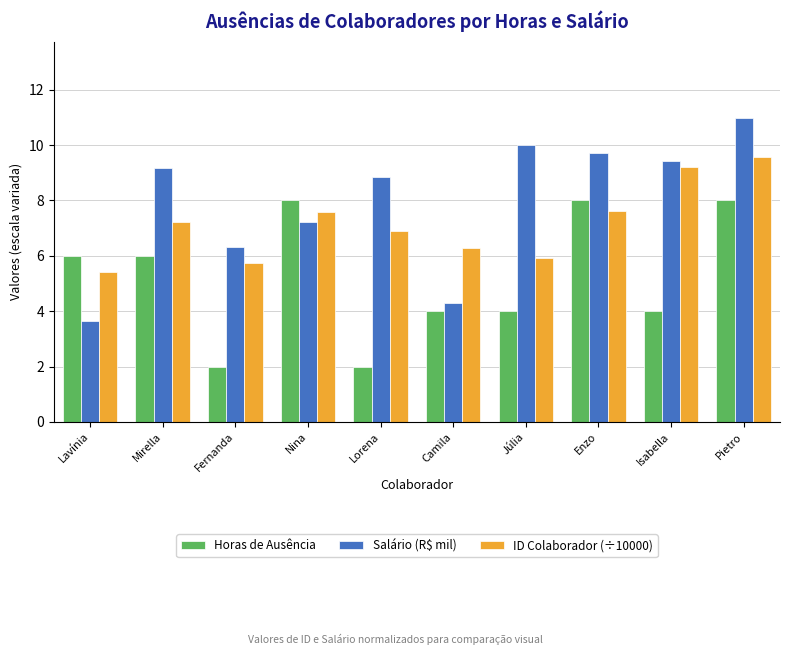

At which label does ID Colaborador (÷10000) reach its minimum?

Lavínia